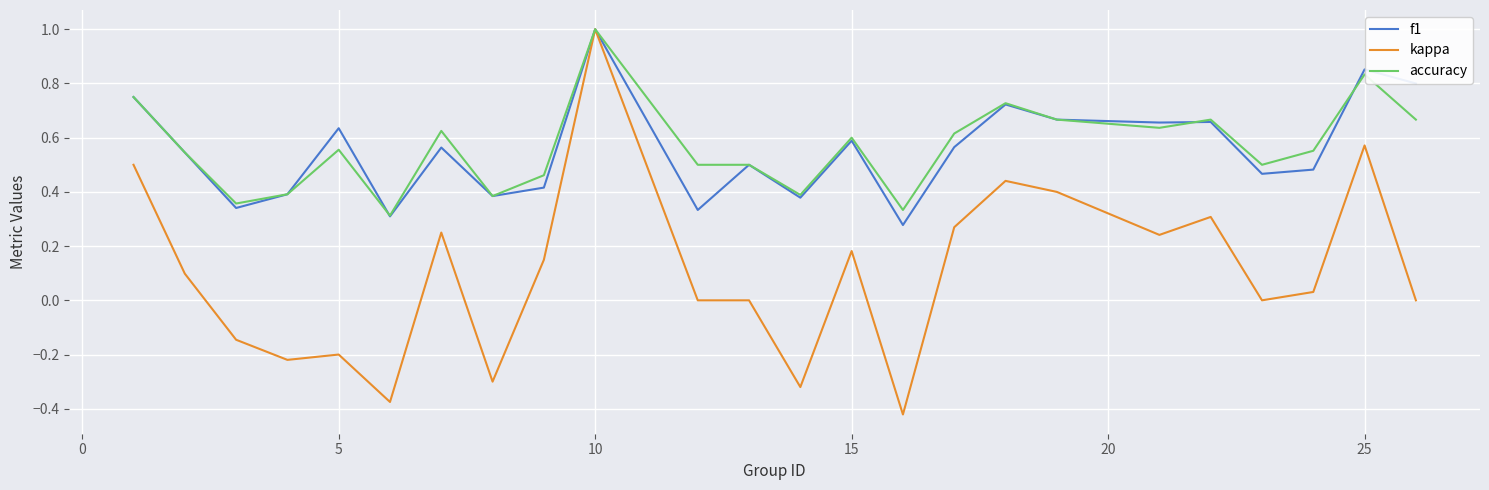

Which series has the widest spread of values?

kappa